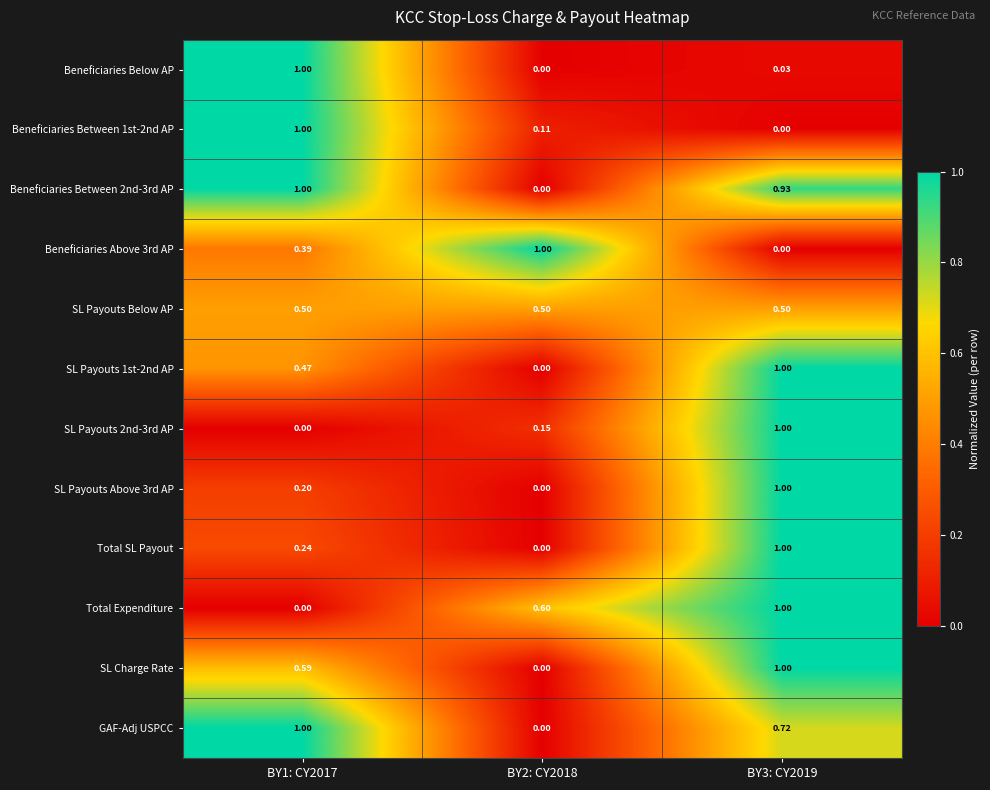

How many data points in SL Payouts Above 3rd AP are above 0?

2